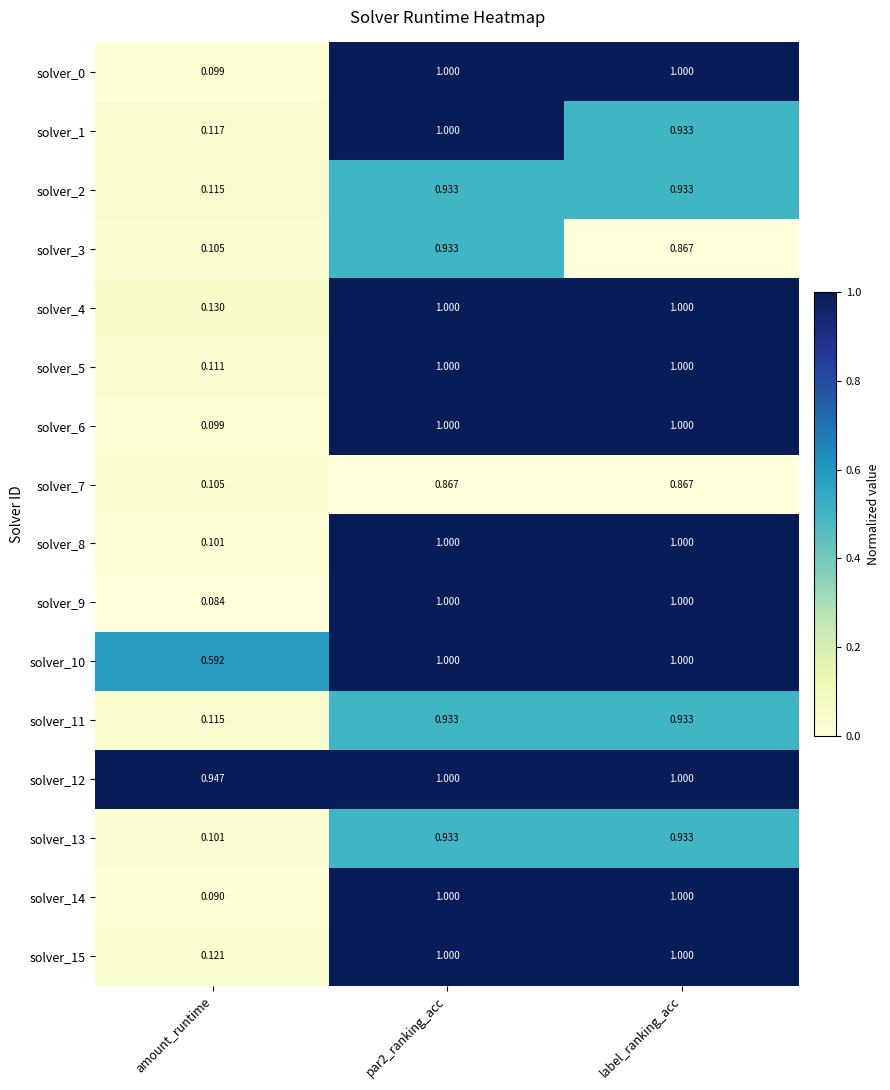

At which label is solver_3 closest to 0?

amount_runtime